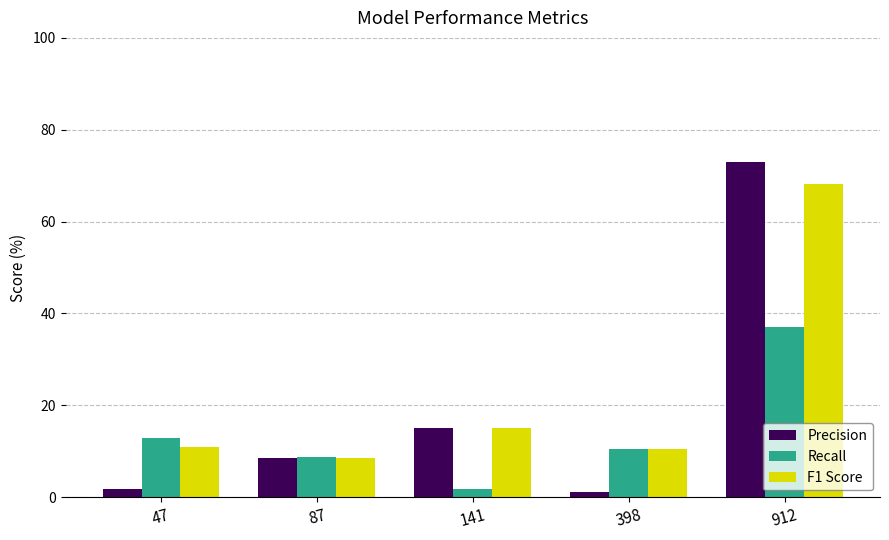

List the series in order of their peak value, highest first.

Precision, F1 Score, Recall